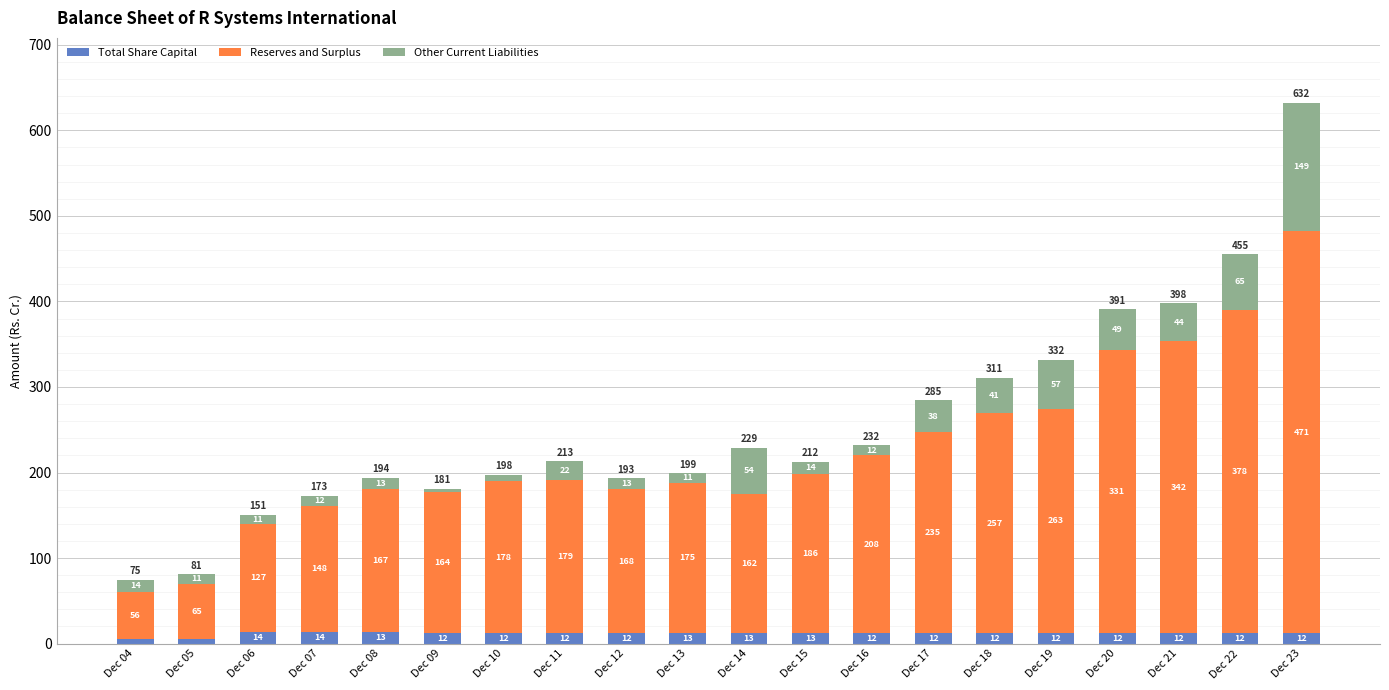

Where does the Total Share Capital series first go above 12?

Dec 06